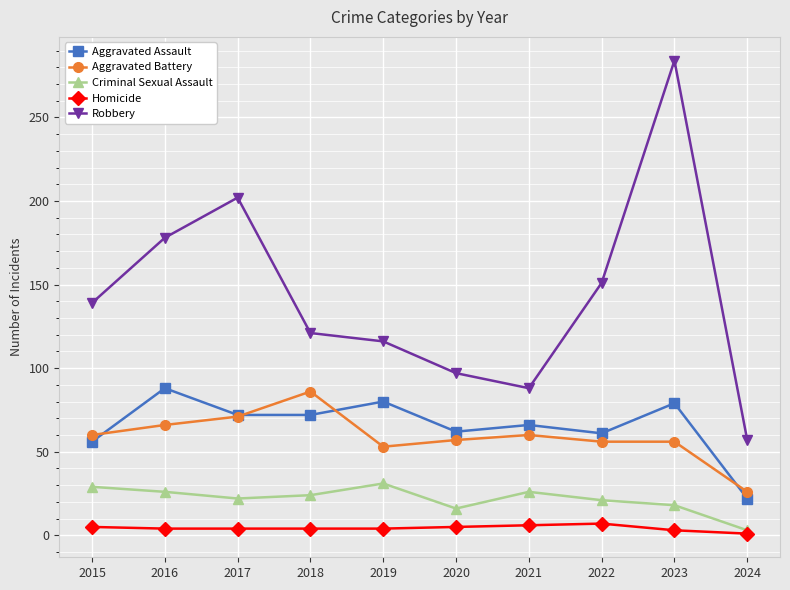

True or false: Criminal Sexual Assault and Aggravated Battery intersect in this chart.

False